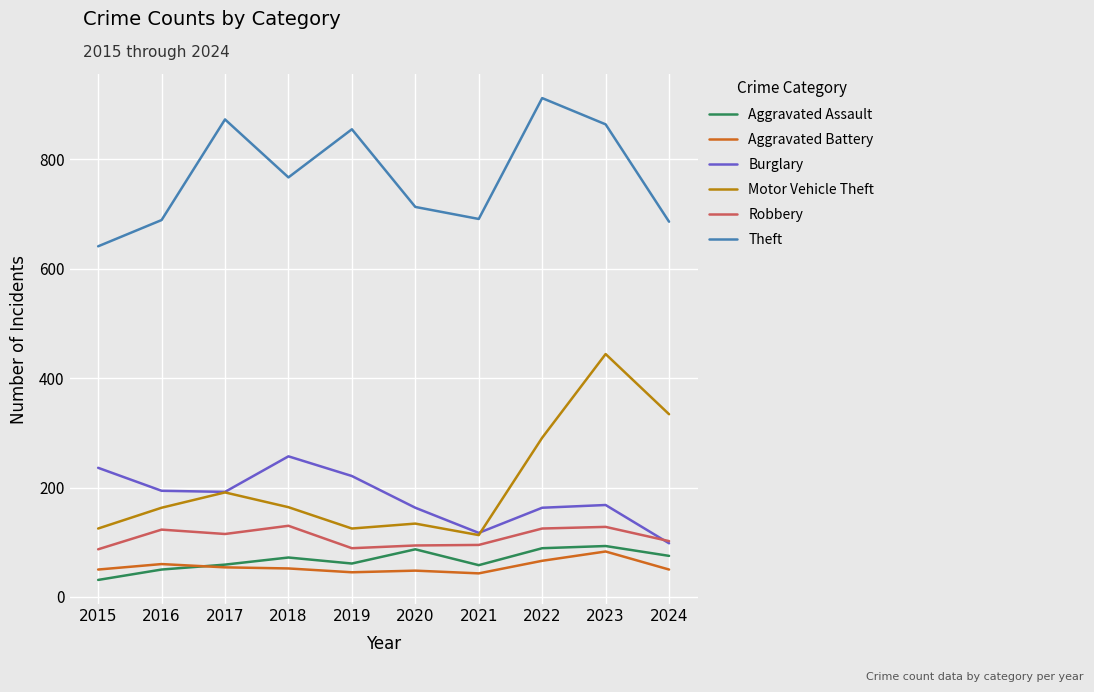

Is the value of Burglary at 2018 greater than the value of Motor Vehicle Theft at 2019?

Yes